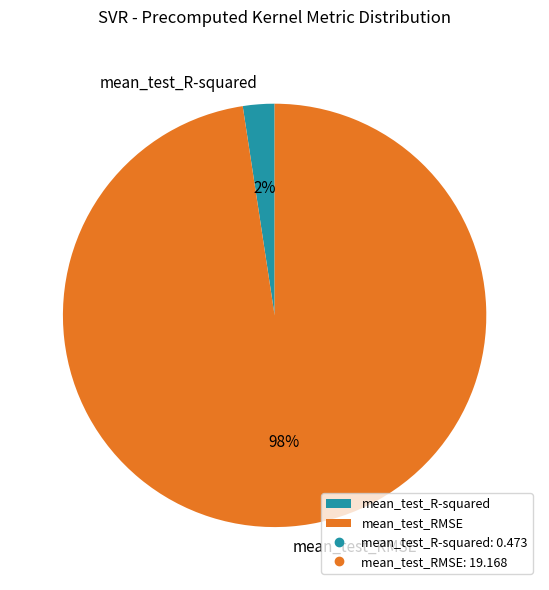

How many slices are in this pie chart?

2